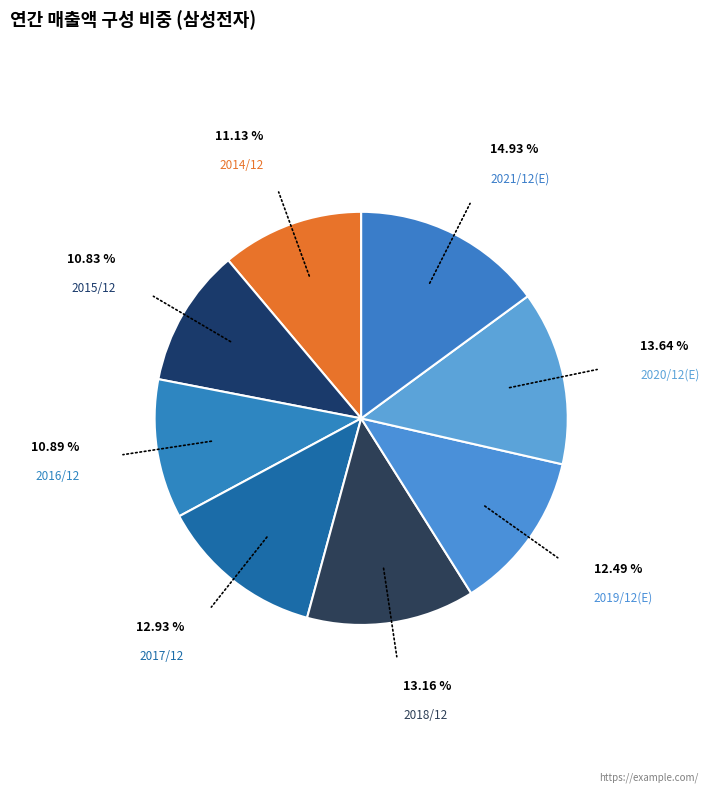

Which slice is the largest?

2021/12(E)